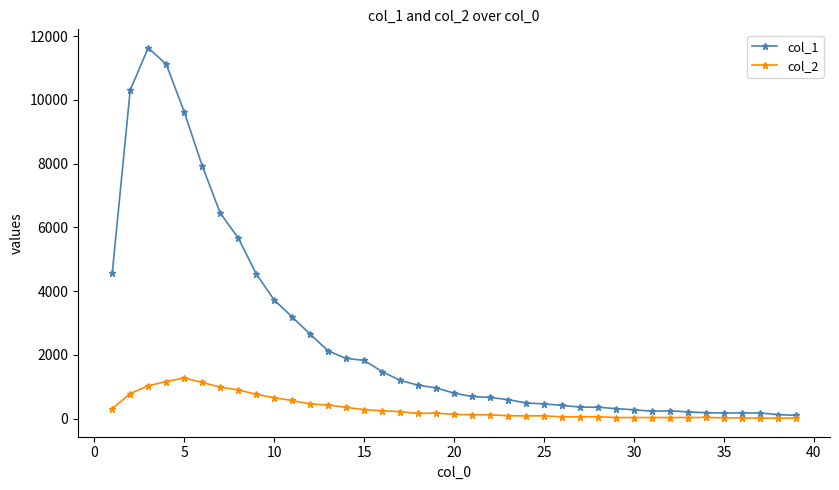

True or false: col_2 has more than 1 points higher than both neighbors.

True